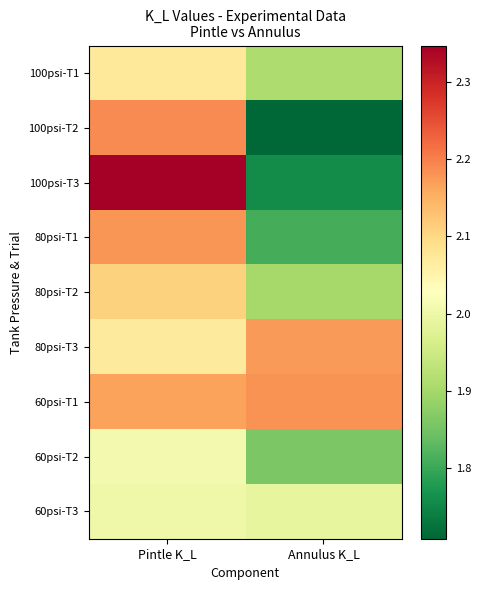

What is the minimum value shown in the chart?

1.7